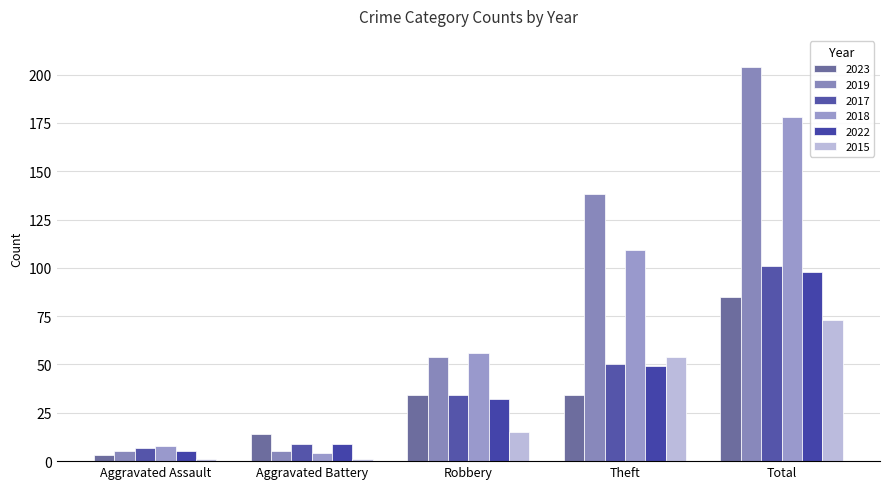

Which category has the lowest value in the 2015 series?

Aggravated Assault